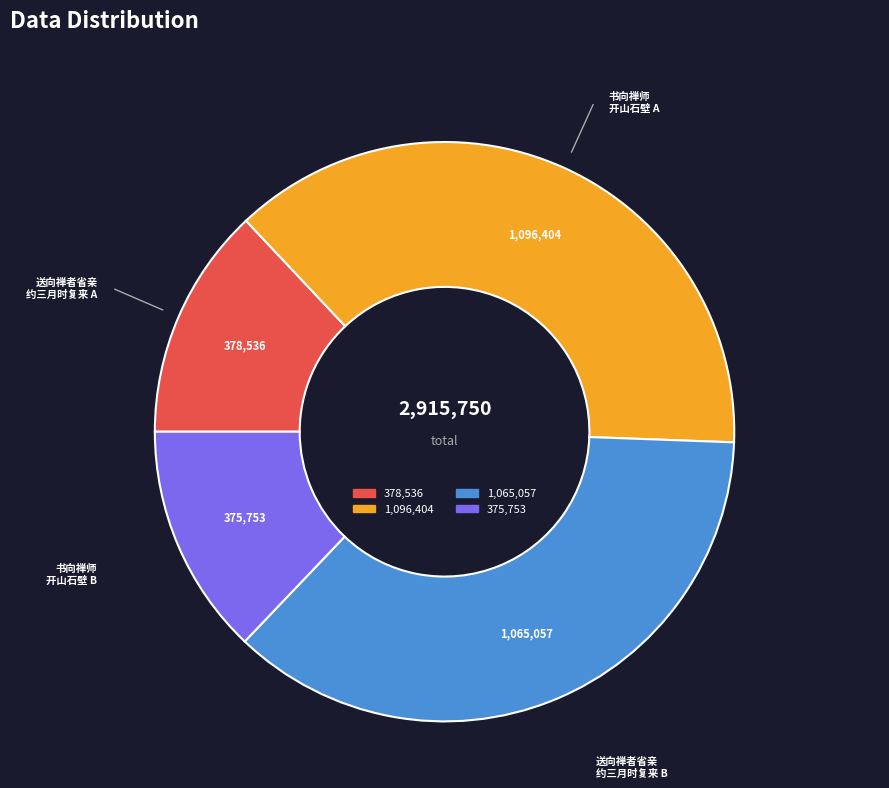

Rank the categories by value from lowest to highest.

书向禅师开山石壁 (375753), 送向禅者省亲约三月时复来 (378536), 送向禅者省亲约三月时复来 (1065057), 书向禅师开山石壁 (1096404)